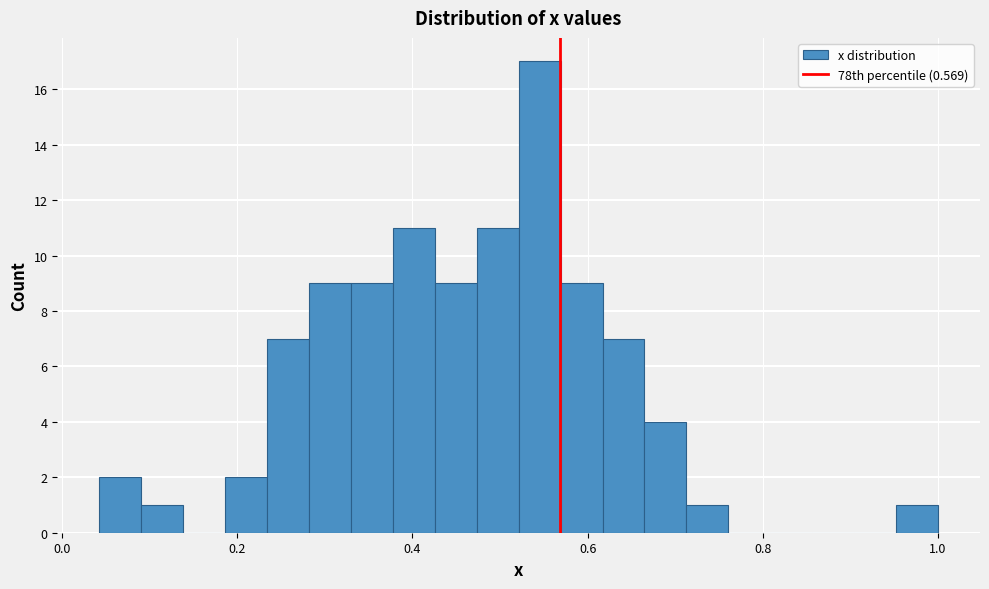

Read against the x-axis, roughly where is the centre of the tallest bar?

0.54